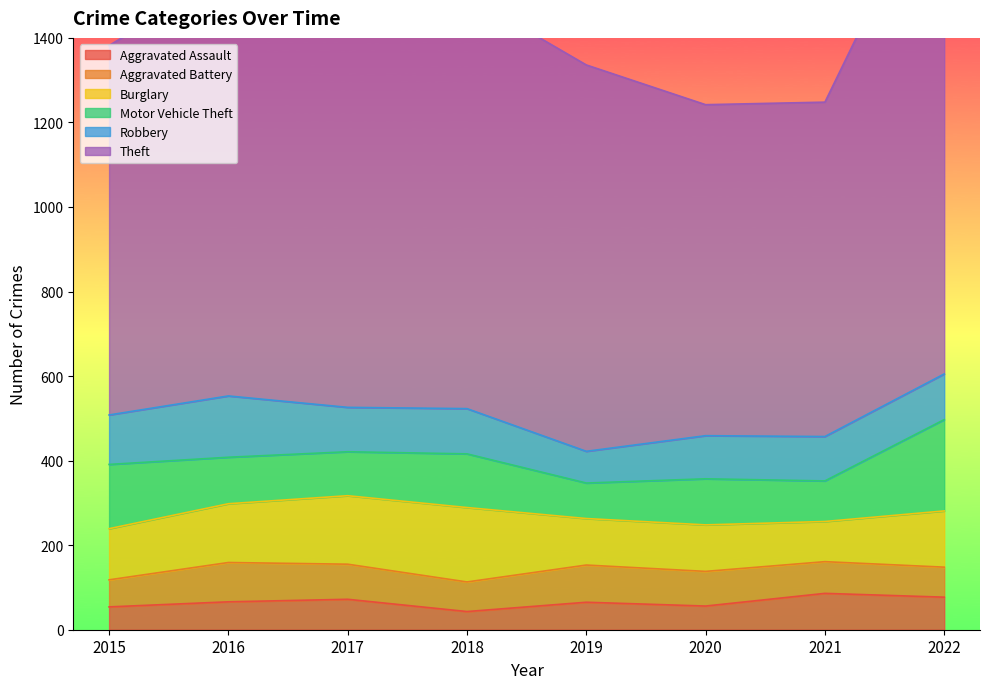

What are all the series names shown in the legend?

Aggravated Assault, Aggravated Battery, Burglary, Motor Vehicle Theft, Robbery, Theft